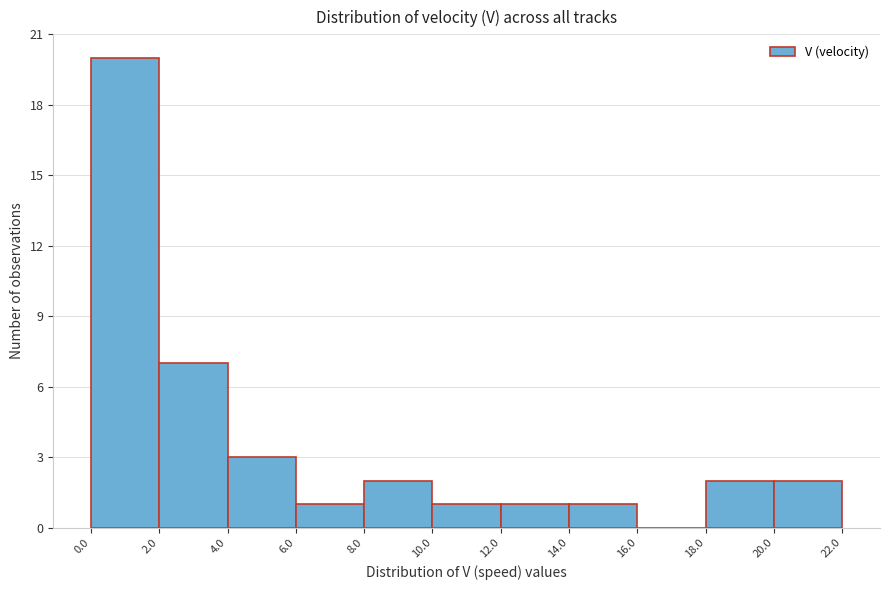

Reading left to right, list every bar in this chart as the range it spans on the x-axis followed by its height. The values are not printed on the chart, so give them approximately, as read against the axis.

0.0 to 2.0: 20
2.0 to 4.0: 7
4.0 to 6.0: 3
6.0 to 8.0: 1
8.0 to 10.0: 2
10.0 to 12.0: 1
12.0 to 14.0: 1
14.0 to 16.0: 1
16.0 to 18.0: 0
18.0 to 20.0: 2
20.0 to 22.0: 2